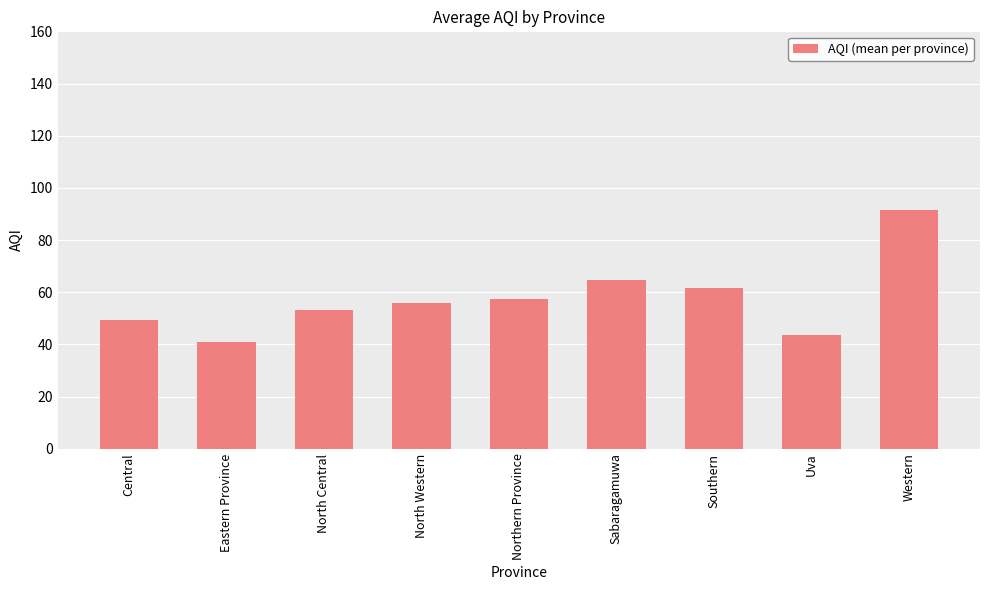

What is the ratio of the value at Western to the value at North Western?

1.6